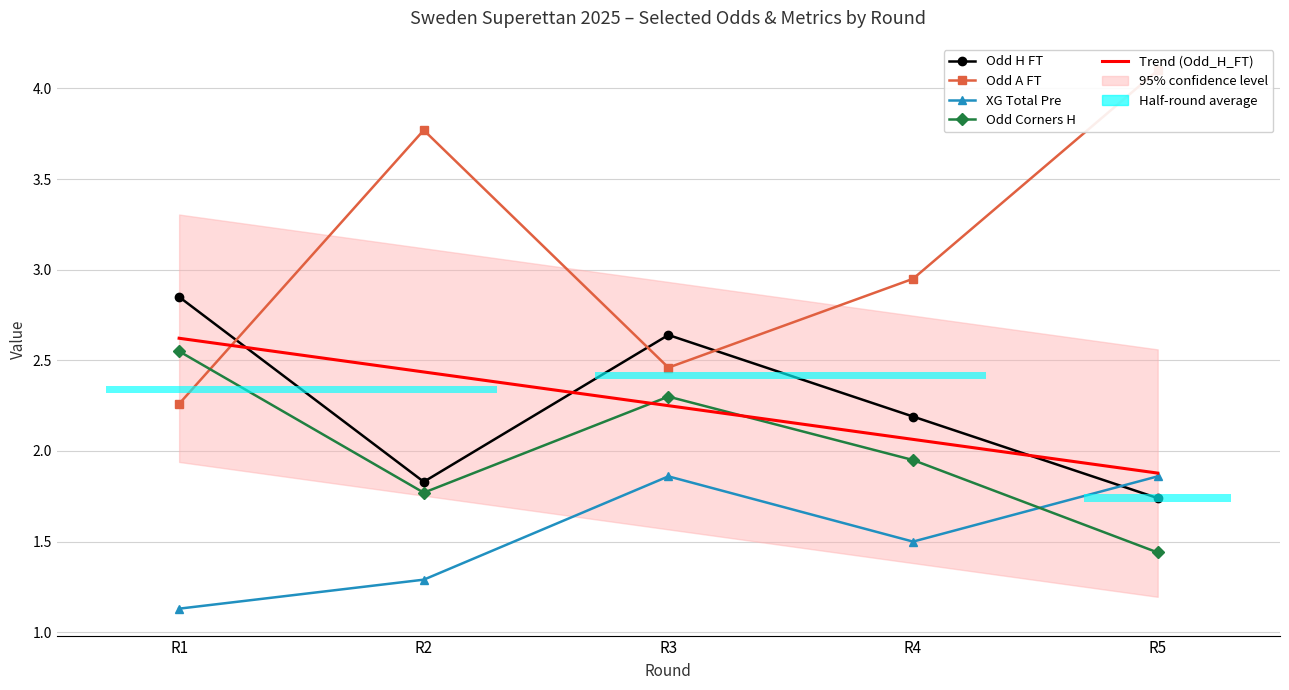

Is the value of XG Total Pre at R5 greater than the value of Trend (Odd_H_FT) at R5?

No